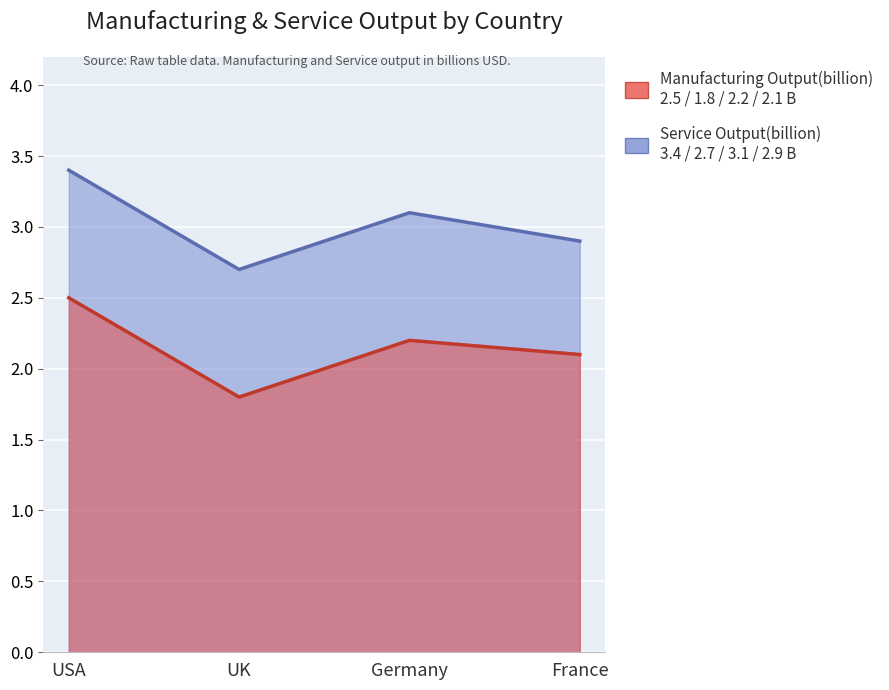

Between Germany and USA, which is larger?

USA